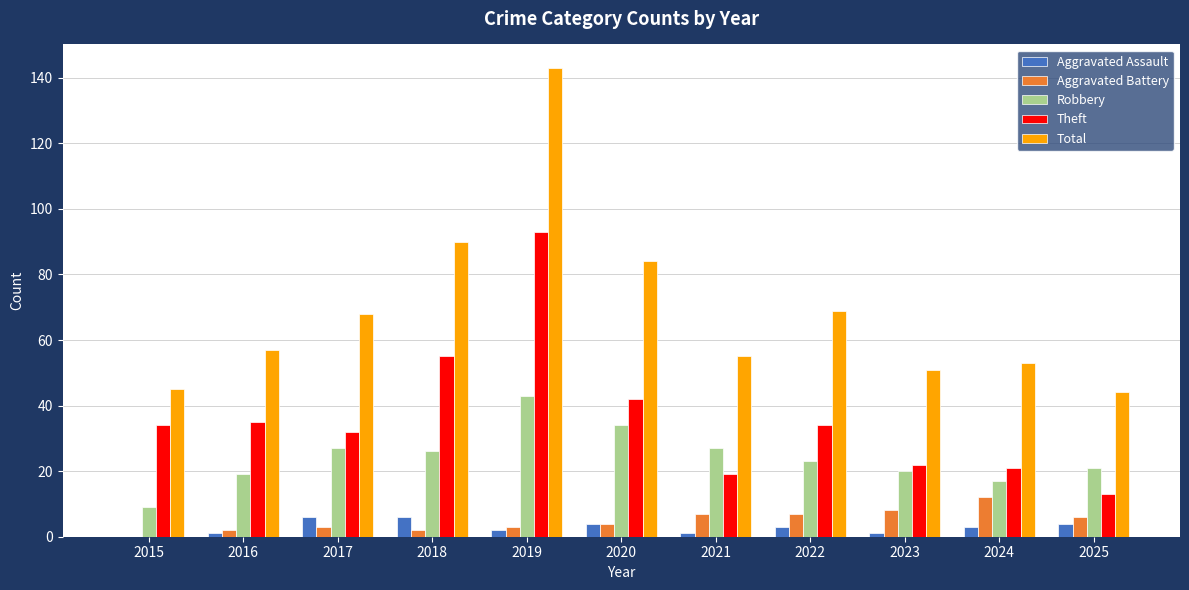

At which label does Aggravated Battery reach its peak?

2024